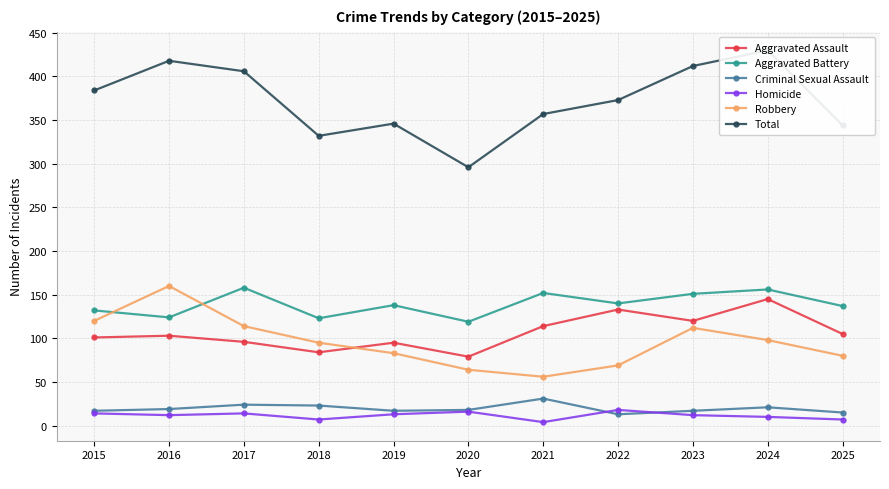

At which category is the sum across all series the highest?

2024